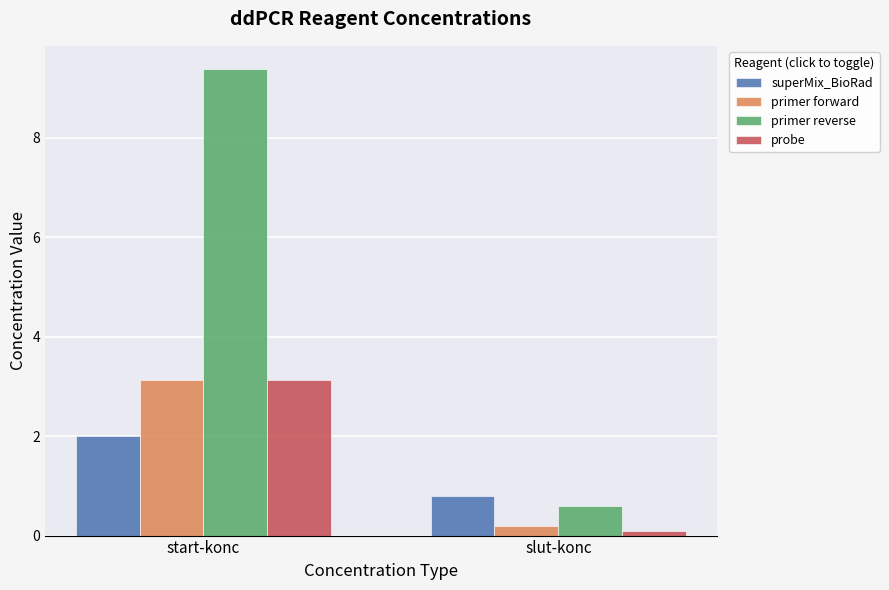

How many values in the primer reverse series are below 9?

1